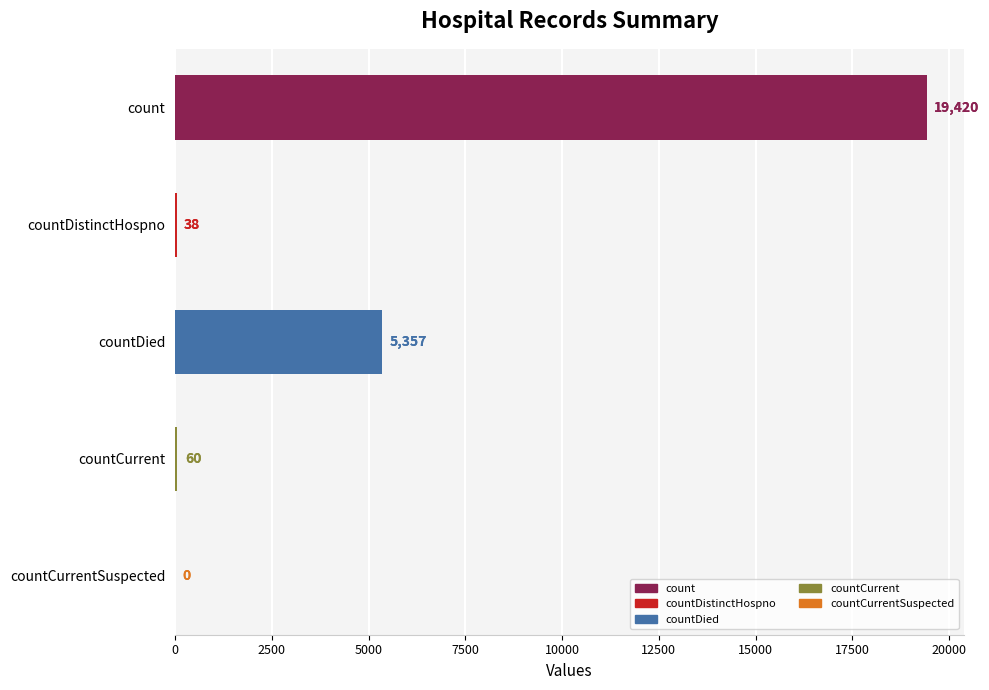

The chart shows a value of -10427 at countCurrentSuspected. True or false?

False